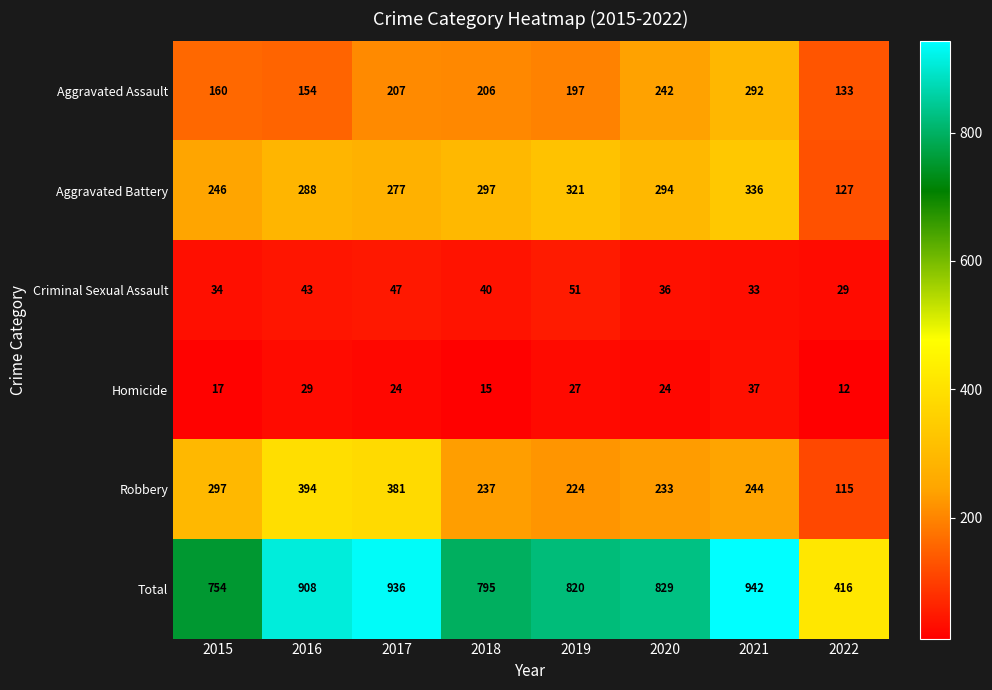

What is the difference between the maximum and minimum values in the Aggravated Assault series?

159